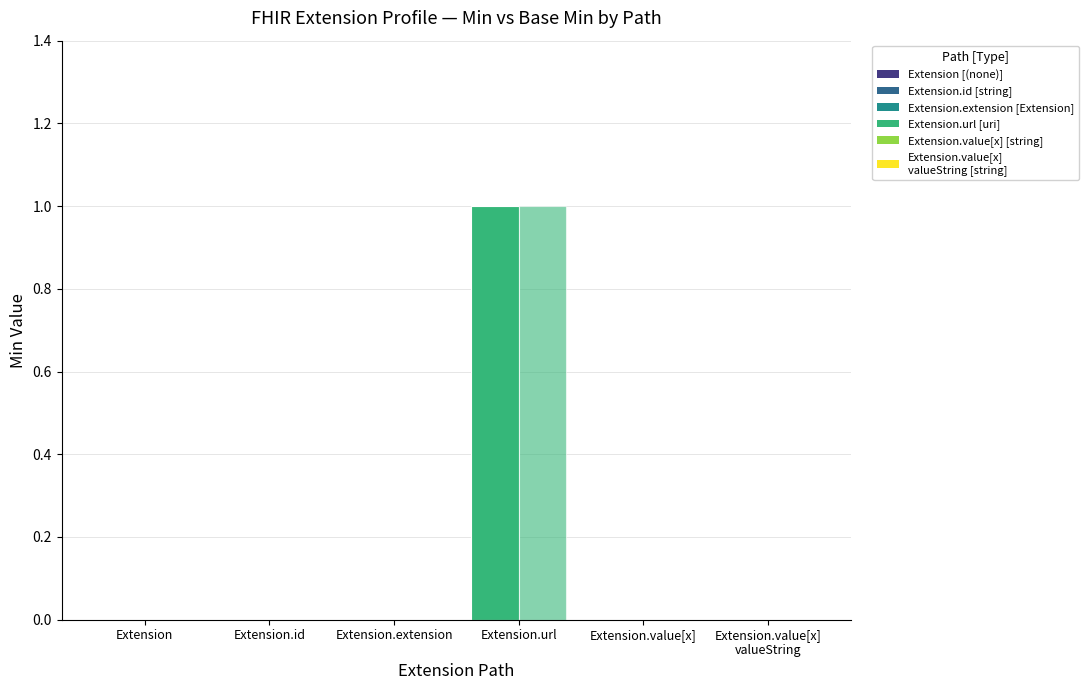

Is it true that Min equals 0 at Extension.extension?

True